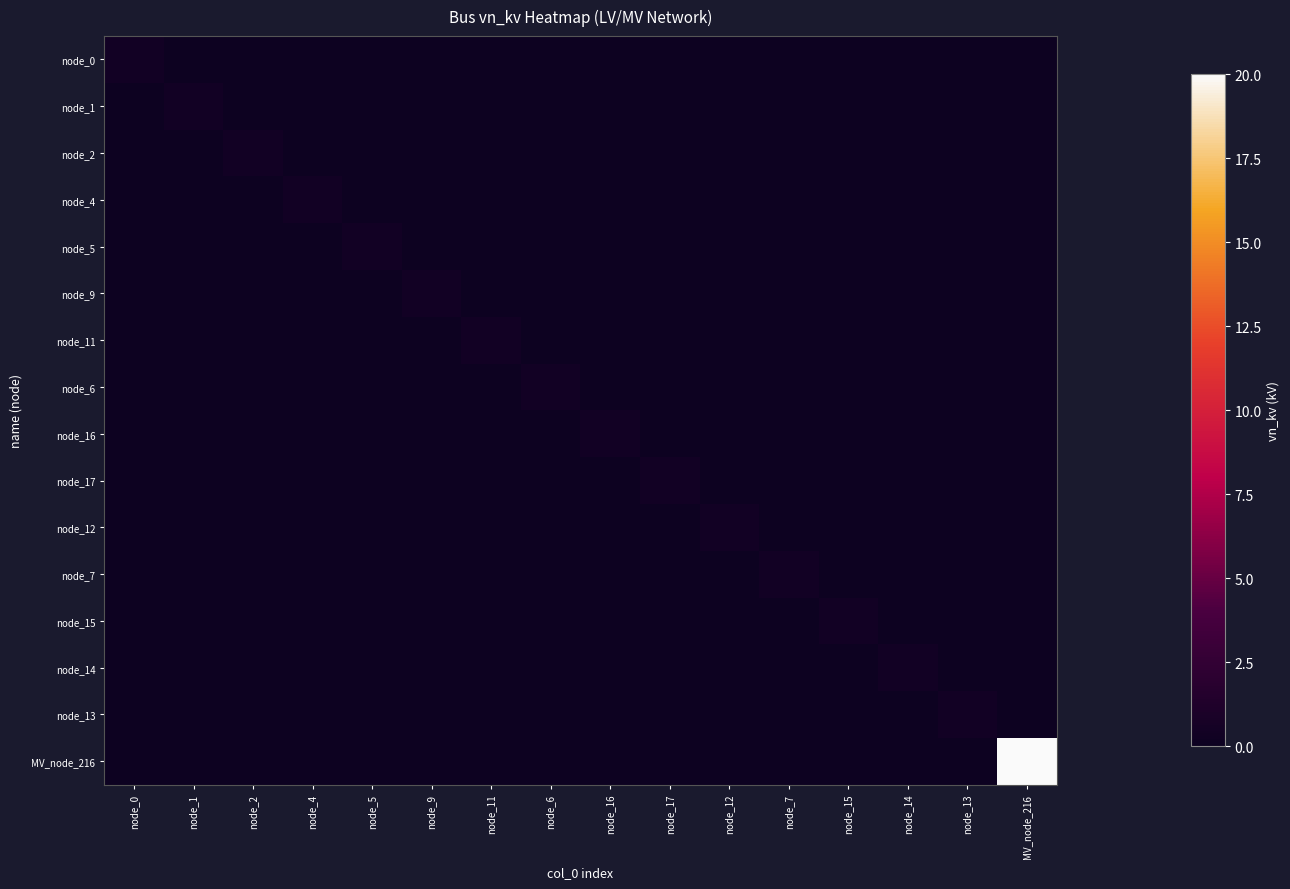

Between node_14 and node_5, which is larger?

node_14